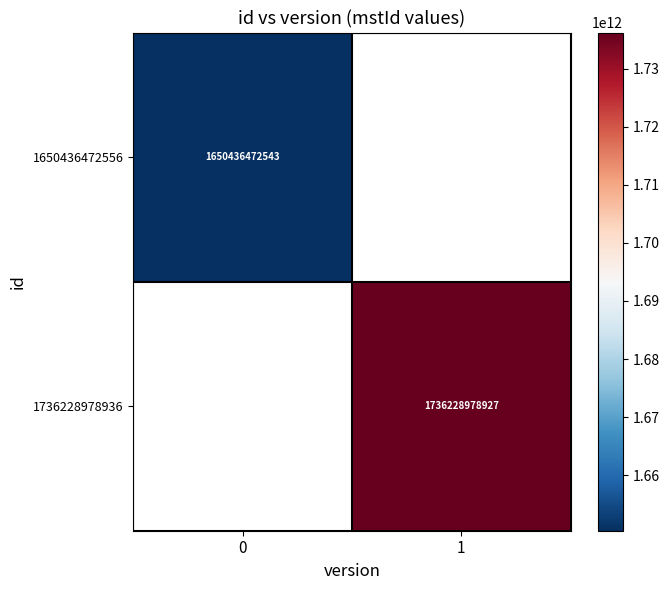

Is it true that 1736228978936 equals 825295397553 at 1?

False